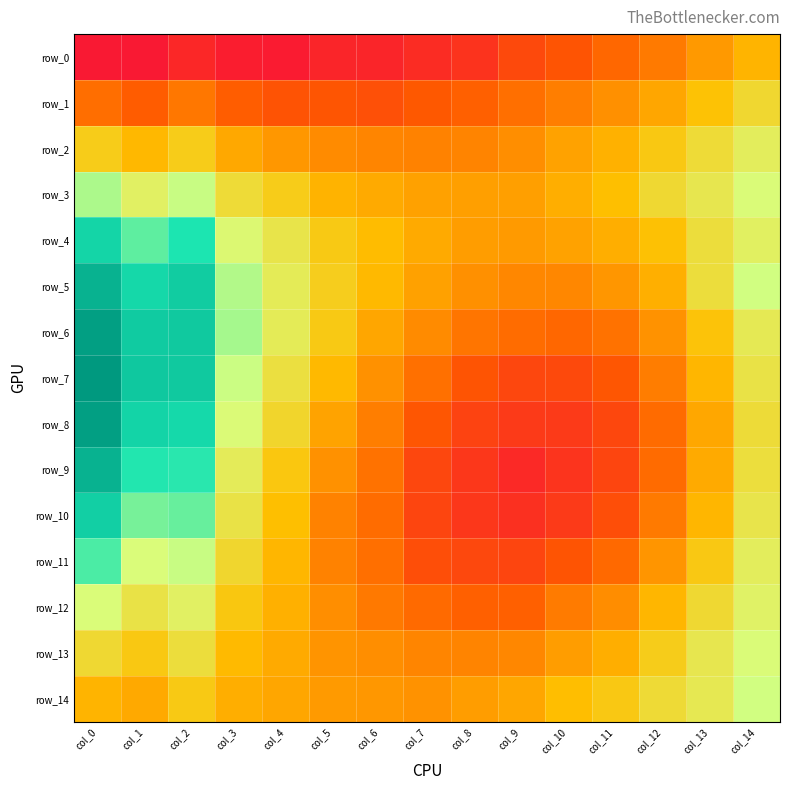

At which label does row_0 reach its minimum?

col_1